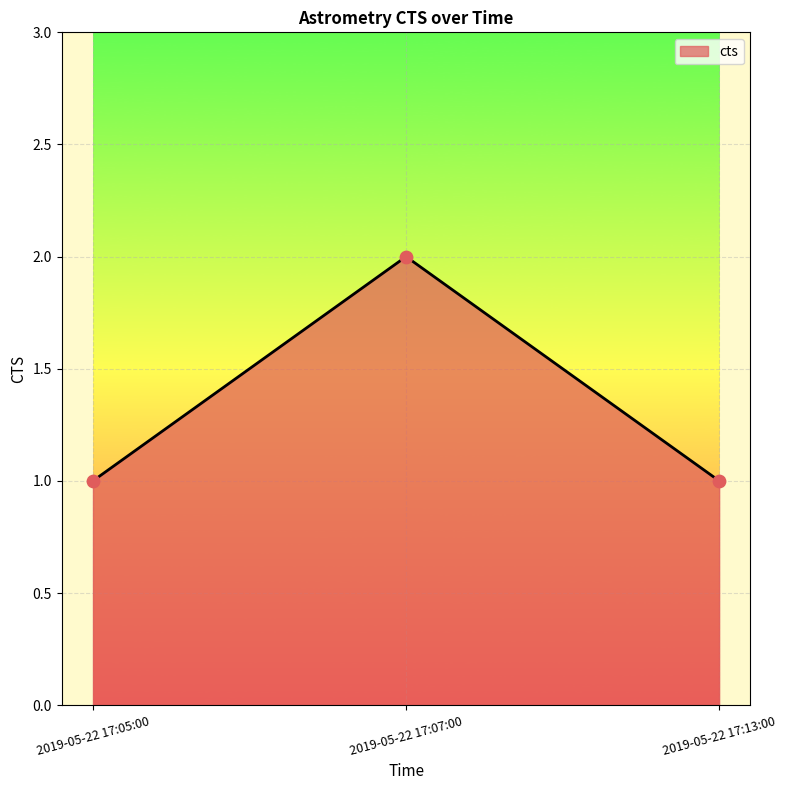

Between 2019-05-22 17:07:00 and 2019-05-22 17:13:00, which is larger?

2019-05-22 17:07:00